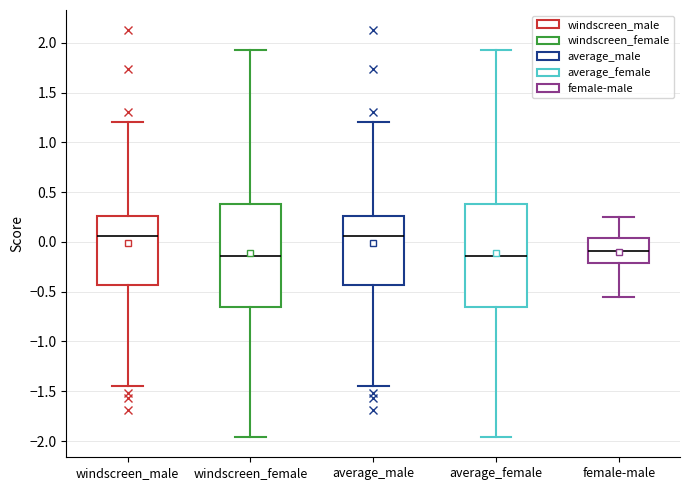

Reading left to right, transcribe this box plot: for each box, give where its median line is, the range the box spans, and where its two whiskers end, as read against the y-axis. The values are not printed on the chart, so give them approximately, as read against the axis.

windscreen_male: median 0.05, box -0.45 to 0.25, whiskers -1.45 to 1.20
windscreen_female: median -0.15, box -0.65 to 0.40, whiskers -1.95 to 1.95
average_male: median 0.05, box -0.45 to 0.25, whiskers -1.45 to 1.20
average_female: median -0.15, box -0.65 to 0.40, whiskers -1.95 to 1.95
female-male: median -0.10, box -0.20 to 0.05, whiskers -0.55 to 0.25